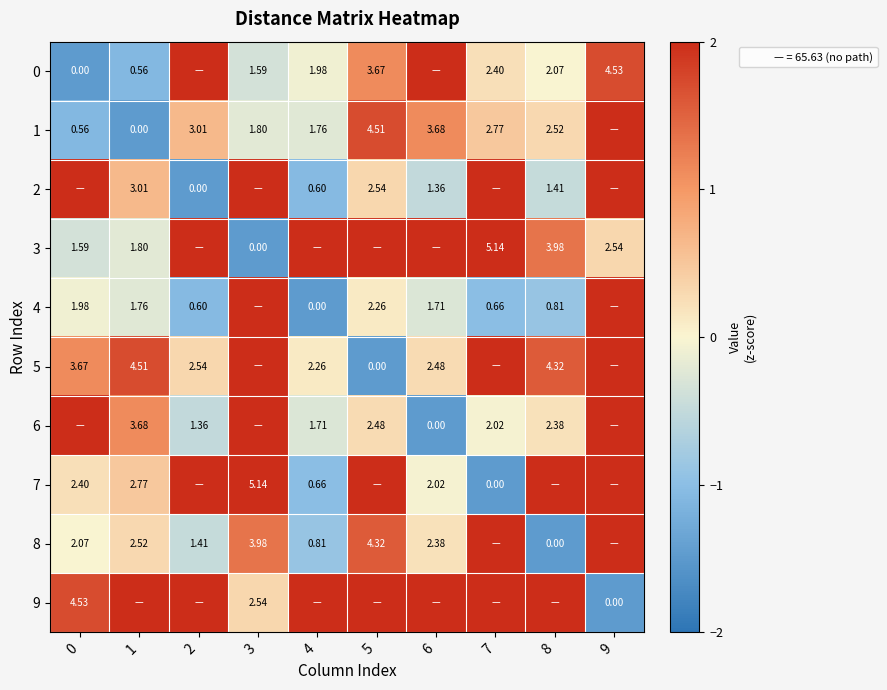

List the labels in order of 1 value, largest first.

9, 5, 6, 2, 7, 8, 3, 4, 0, 1